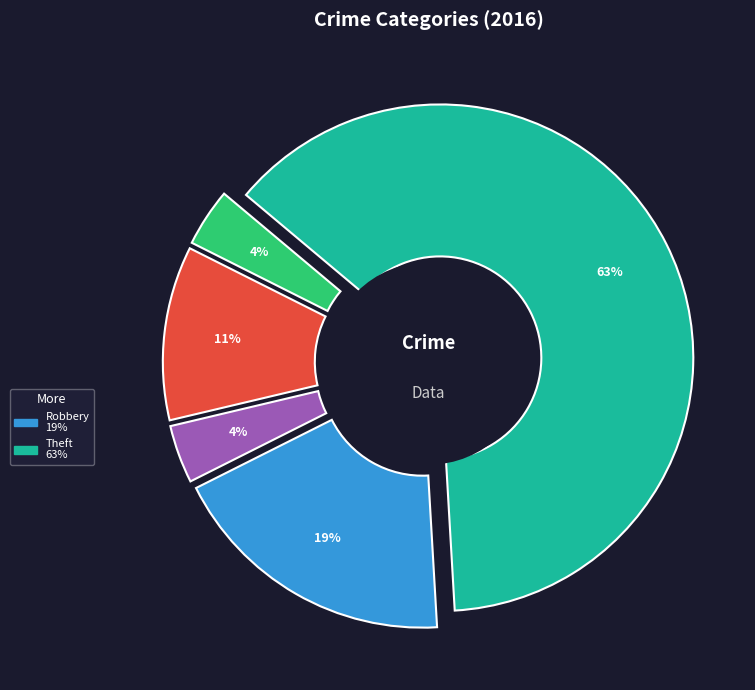

True or false: Aggravated Assault accounts for 4% of the total.

True